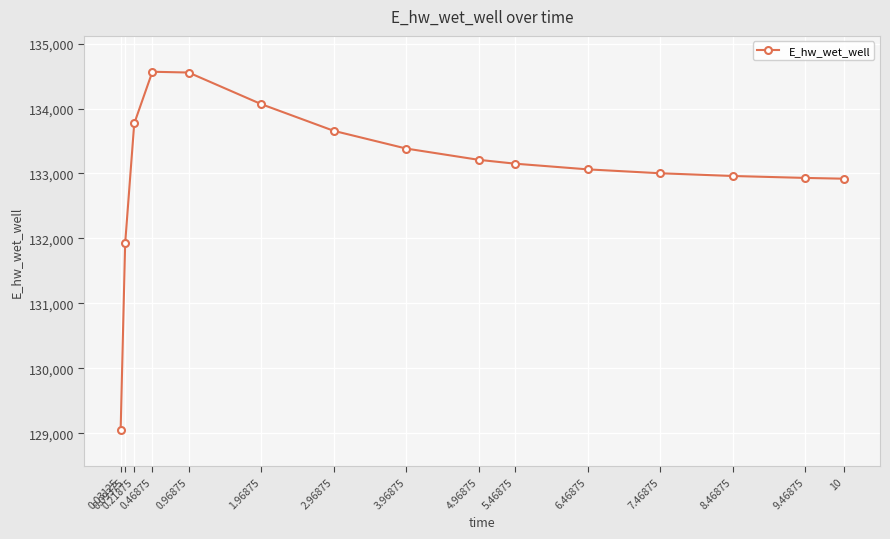

What is the greatest value displayed?

134565.8